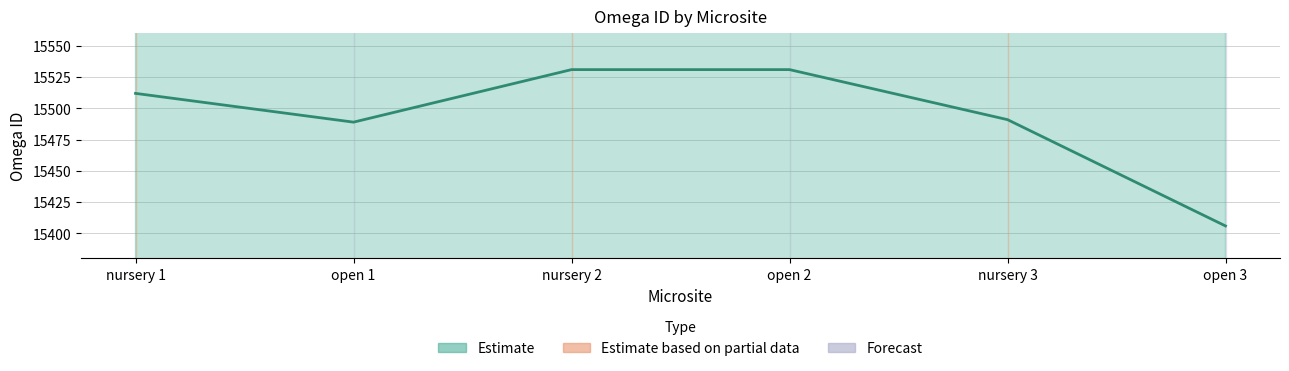

Is it true that the value at open 3 is 7621?

False